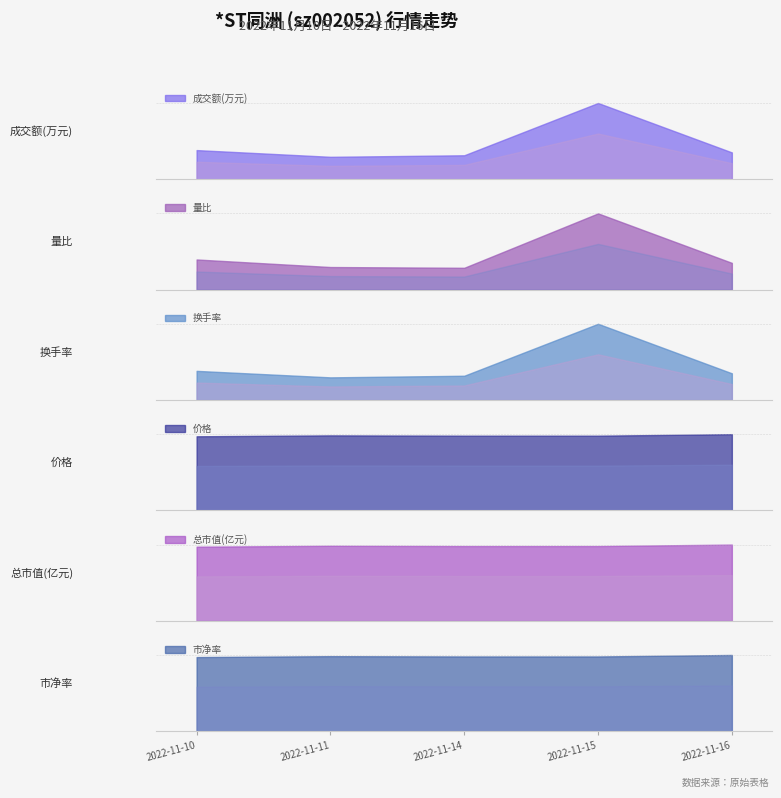

List the series in order of their peak value, lowest first.

换手率, 量比, 价格, 市净率, 总市值(亿元), 成交额(万元)